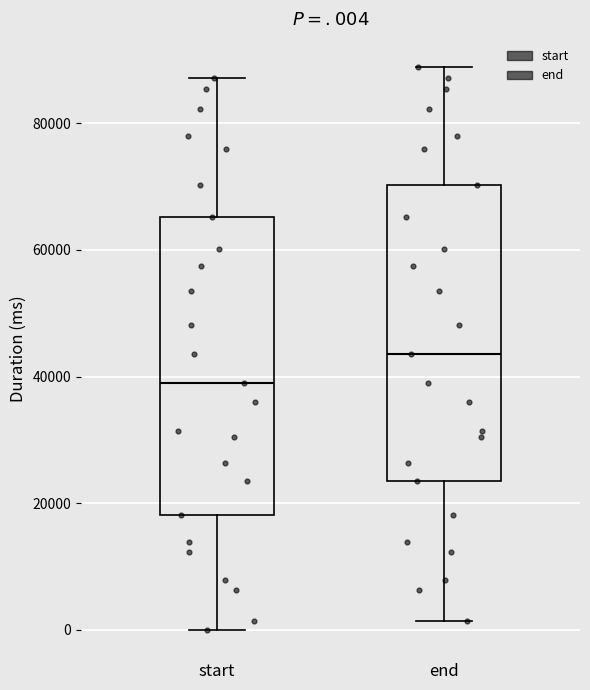

Which box has the highest median line?

end